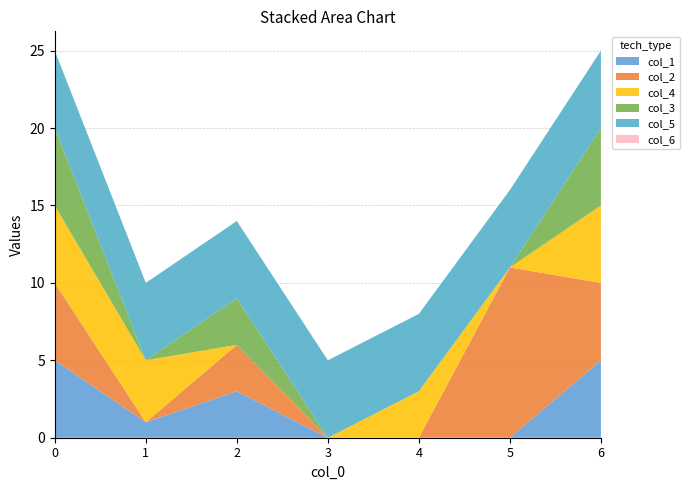

Reading left to right, extract all data points from this chart.

col_1: 5	1	3	0	0	0	5
col_2: 5	0	3	0	0	11	5
col_4: 5	4	0	0	3	0	5
col_3: 5	0	3	0	0	0	5
col_5: 5	5	5	5	5	5	5
col_6: 0	0	0	0	0	0	0